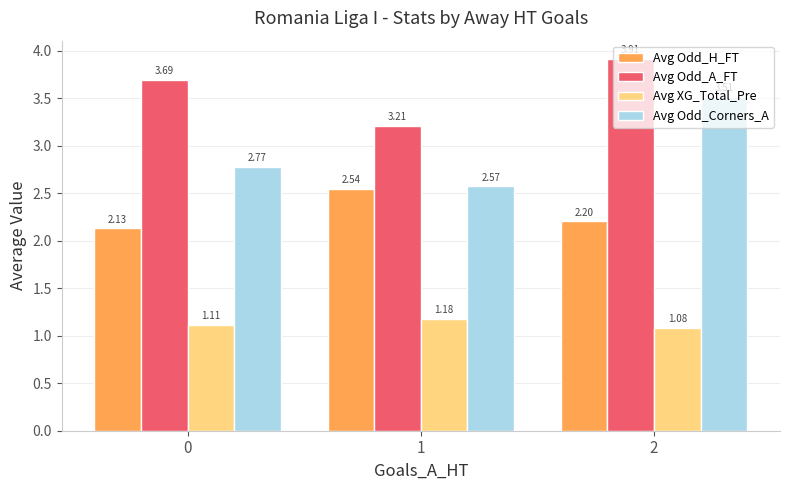

Is the value of Avg Odd_H_FT at 2 greater than the value of Avg XG_Total_Pre at 2?

Yes